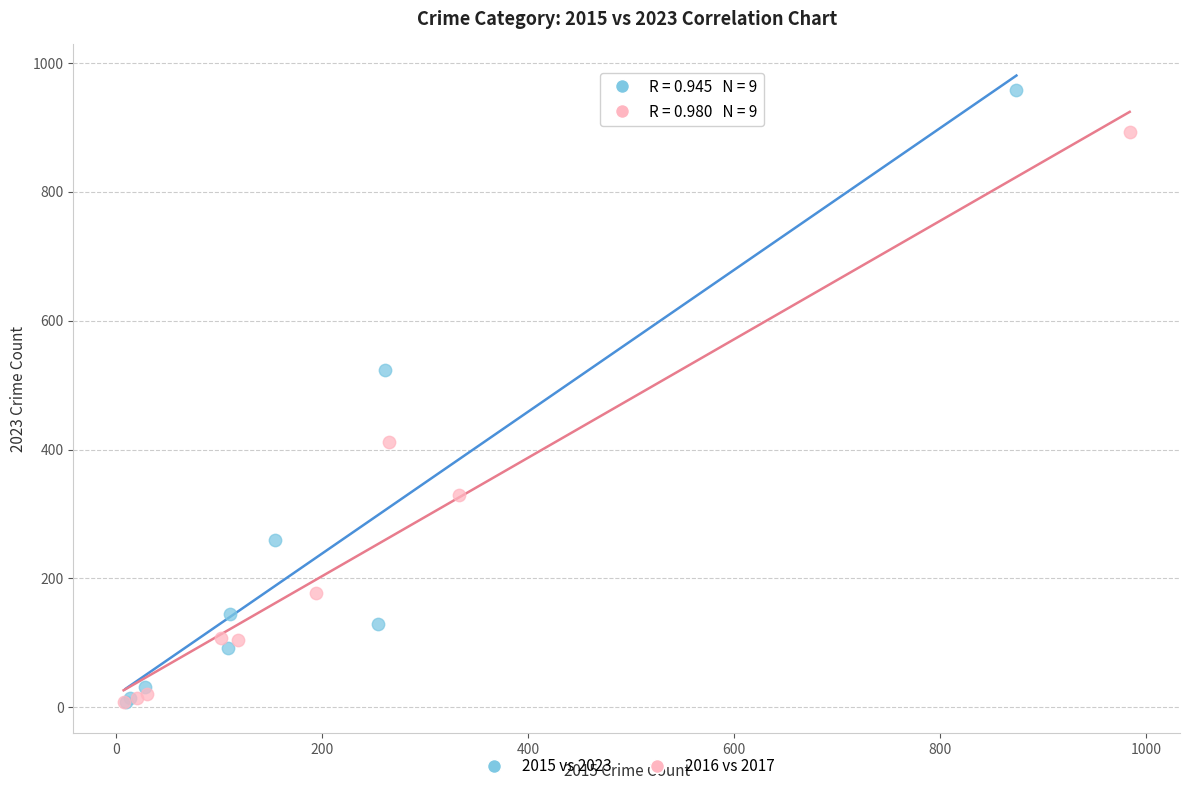

Which series has the widest spread of Y values?

2015 vs 2023